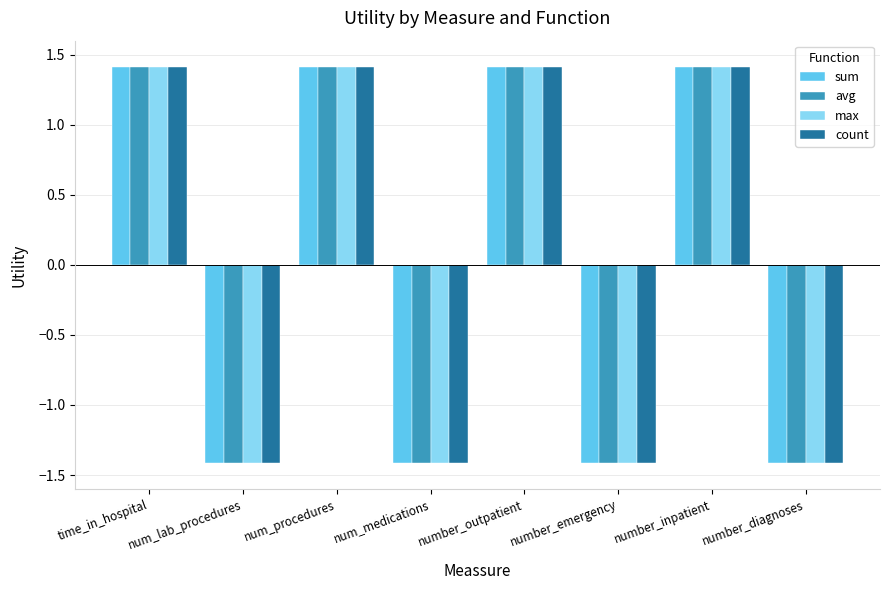

What is the label of the 6th bar from the left?

number_emergency